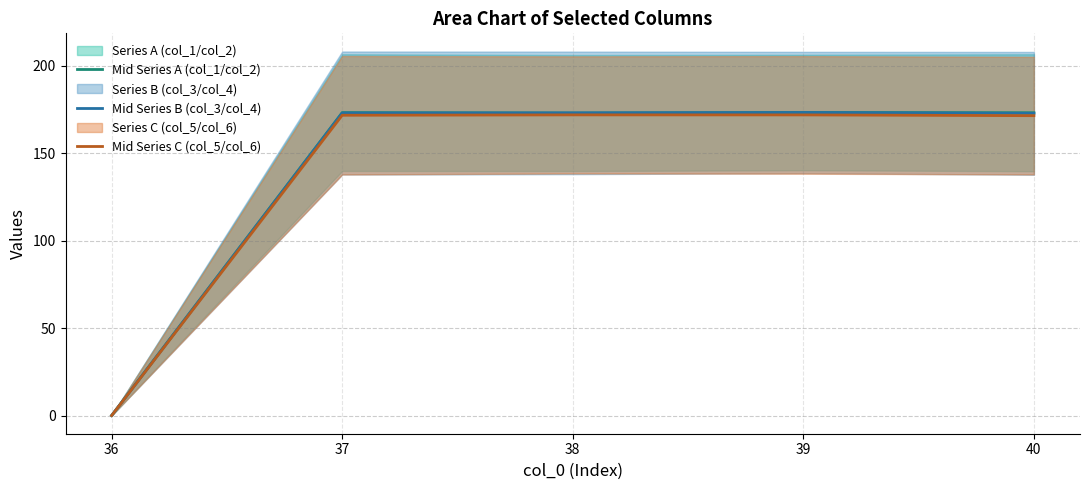

The value of Mid Series A (col_1/col_2) at 38 is 227.4. True or false?

False